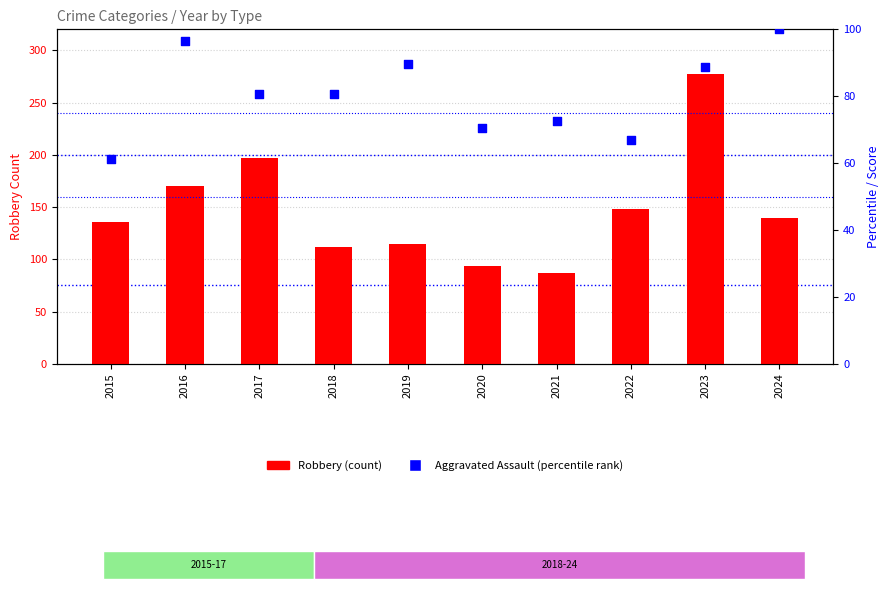

At how many categories does at least one series exceed 172?

2